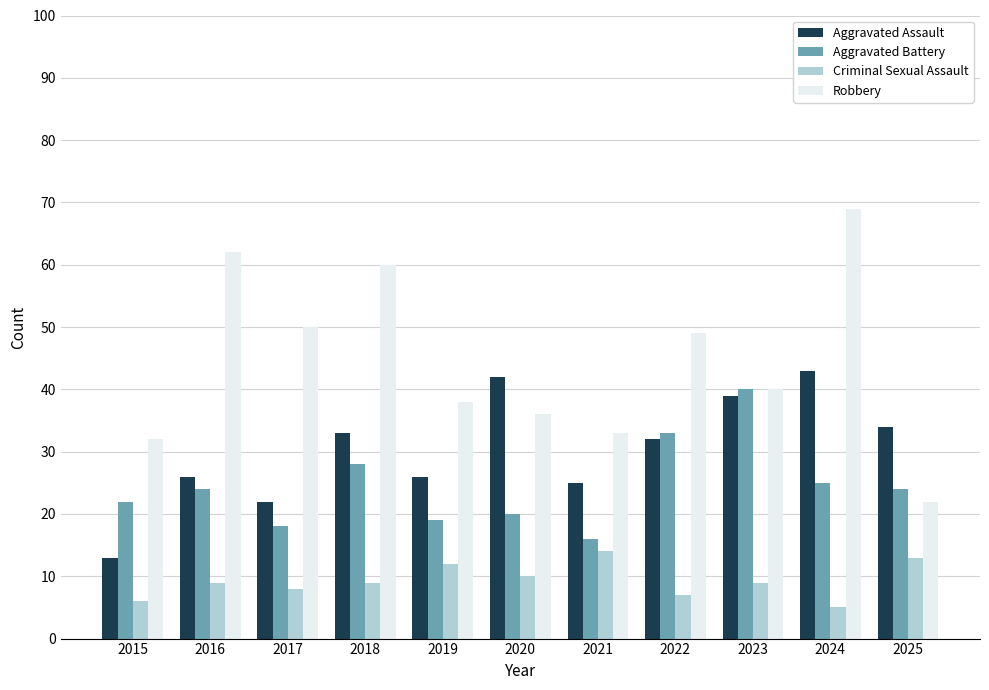

The value of Aggravated Assault at 2018 is 22. True or false?

False